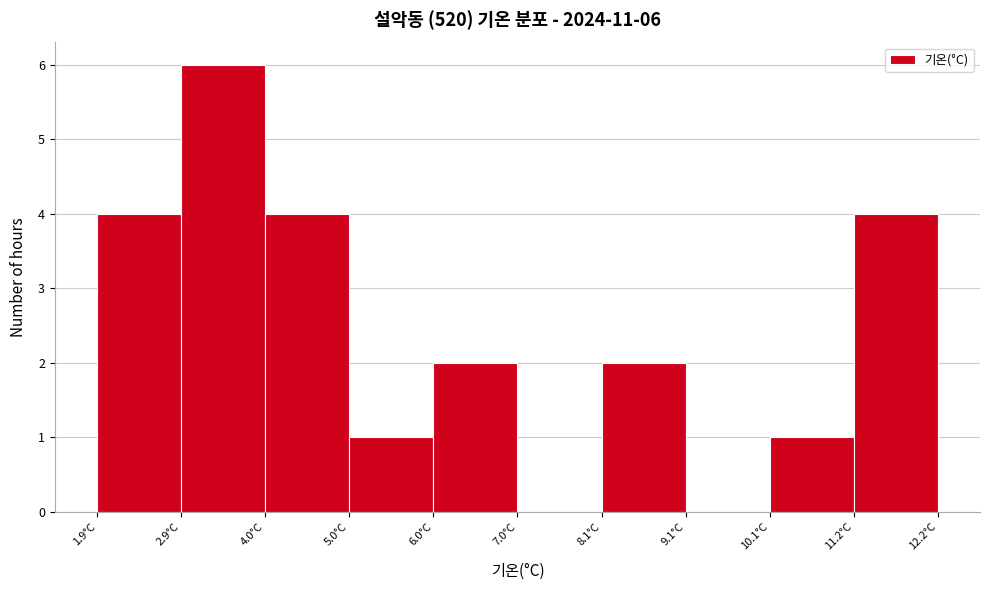

Which range on the x-axis has the tallest bar?

3.0 to 4.0